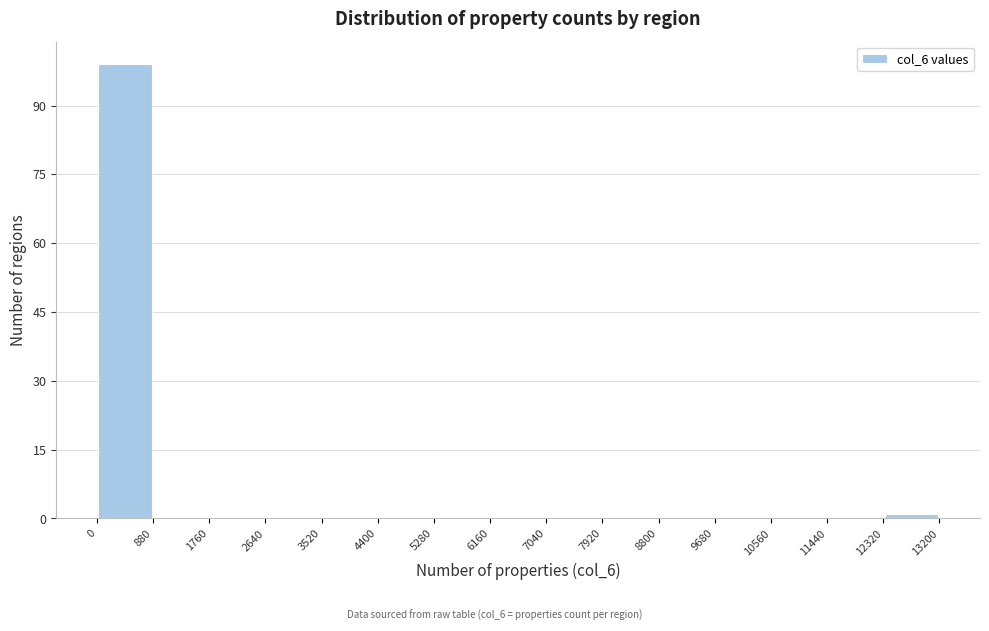

Reading left to right, list every bar in this chart as the range it spans on the x-axis followed by its height. The values are not printed on the chart, so give them approximately, as read against the axis.

0 to 880: 100
880 to 1760: 0
1760 to 2640: 0
2640 to 3520: 0
3520 to 4400: 0
4400 to 5280: 0
5280 to 6160: 0
6160 to 7040: 0
7040 to 7920: 0
7920 to 8800: 0
8800 to 9680: 0
9680 to 10560: 0
10560 to 11440: 0
11440 to 12320: 0
12320 to 13200: under 2